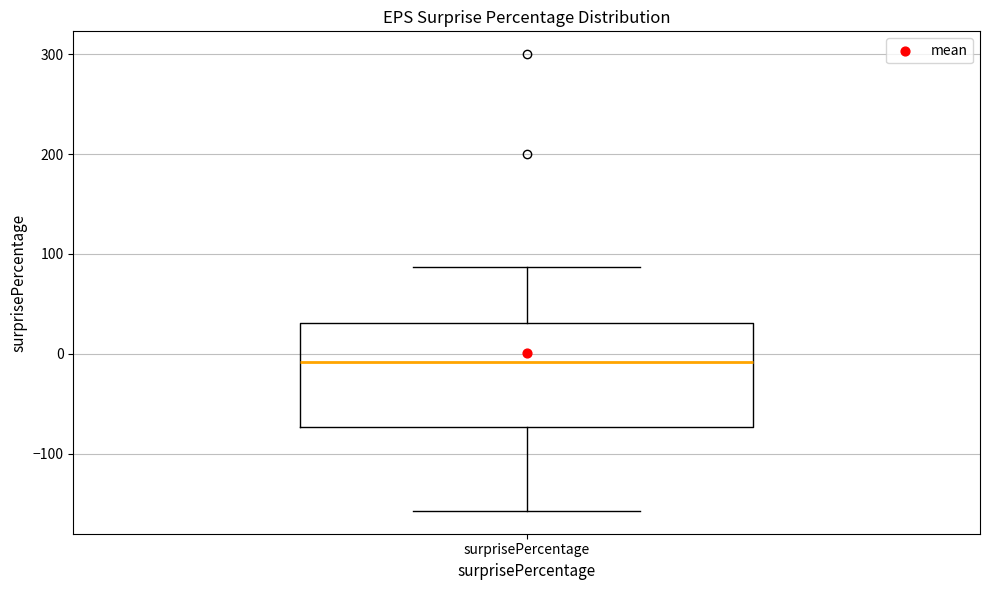

Transcribe this box plot: give where the median line is, the range the box spans, and where the two whiskers end, as read against the y-axis. The values are not printed on the chart, so give them approximately, as read against the axis.

median -10, box -70 to 30, whiskers -160 to 90